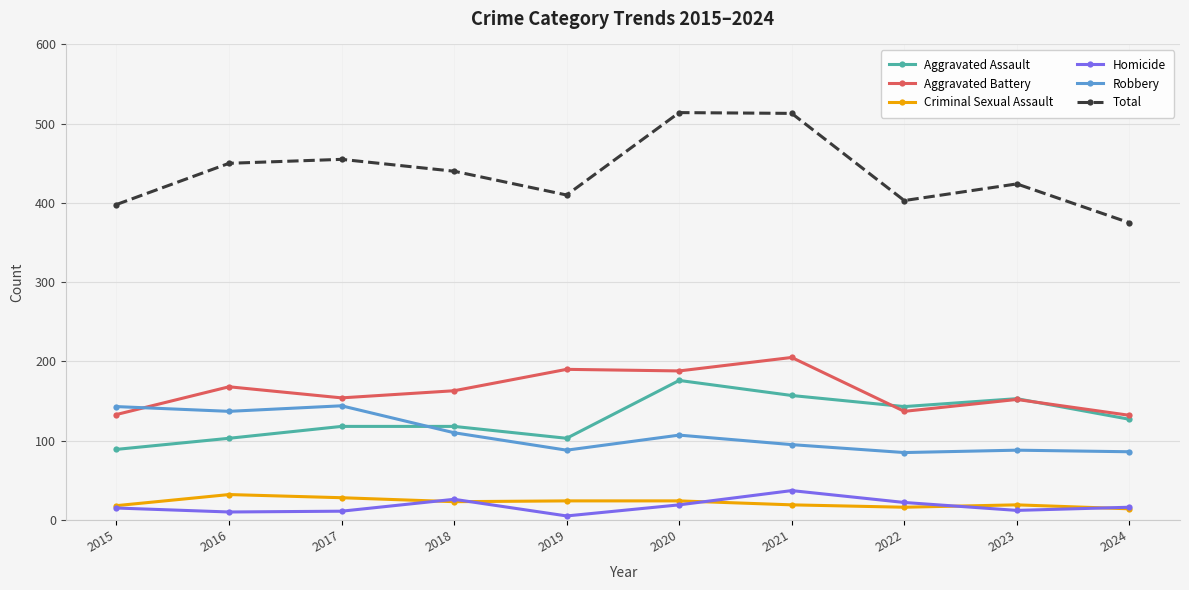

At 2017, list the series in order from largest to smallest.

Total, Aggravated Battery, Robbery, Aggravated Assault, Criminal Sexual Assault, Homicide